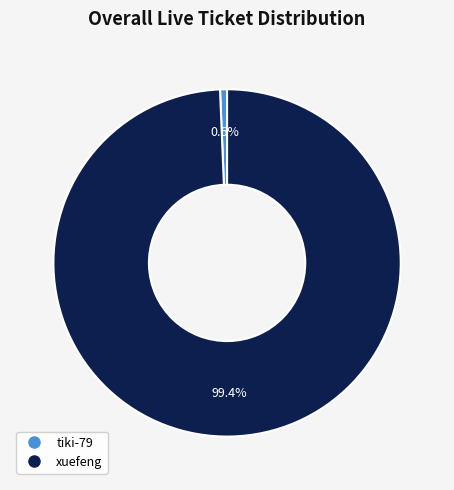

How much of the chart is everything except tiki-79?

99.4%